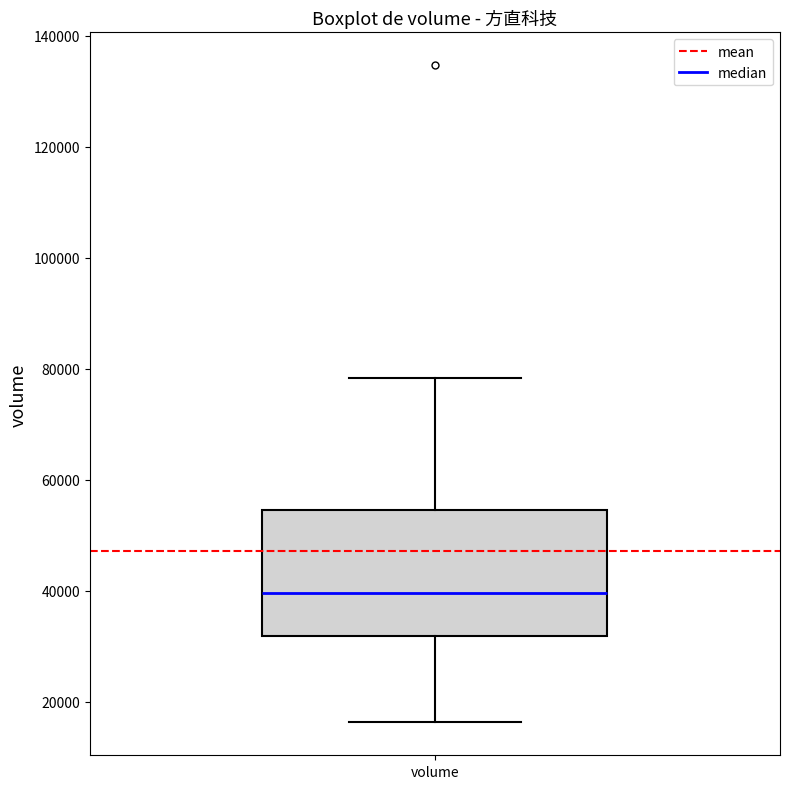

Transcribe this box plot: give where the median line is, the range the box spans, and where the two whiskers end, as read against the y-axis. The values are not printed on the chart, so give them approximately, as read against the axis.

median 40000, box 32000 to 54000, whiskers 16000 to 78000